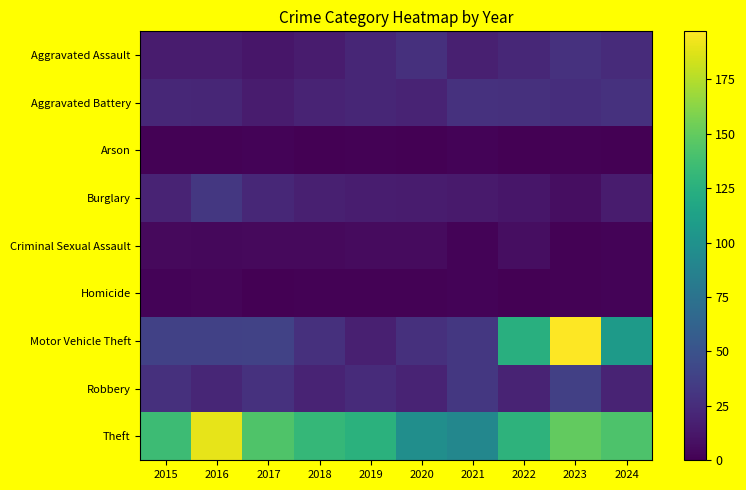

Which has a higher value, 2022 or 2015?

2022